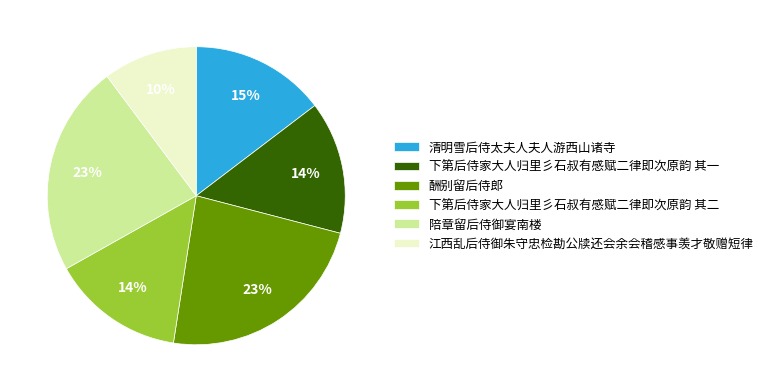

Between 酬别留后侍郎 and 下第后侍家大人归里彡石叔有感赋二律即次原韵 其二, which is larger?

酬别留后侍郎